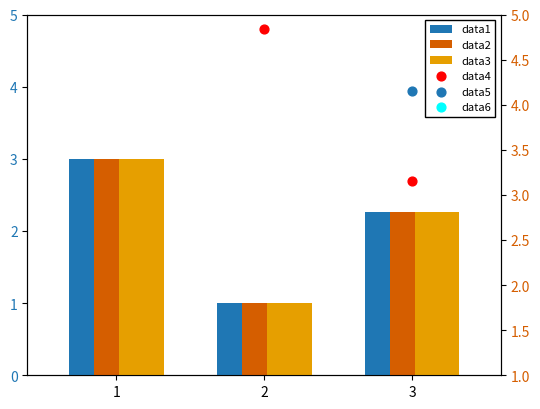

Which series has the largest total across all categories?

data6